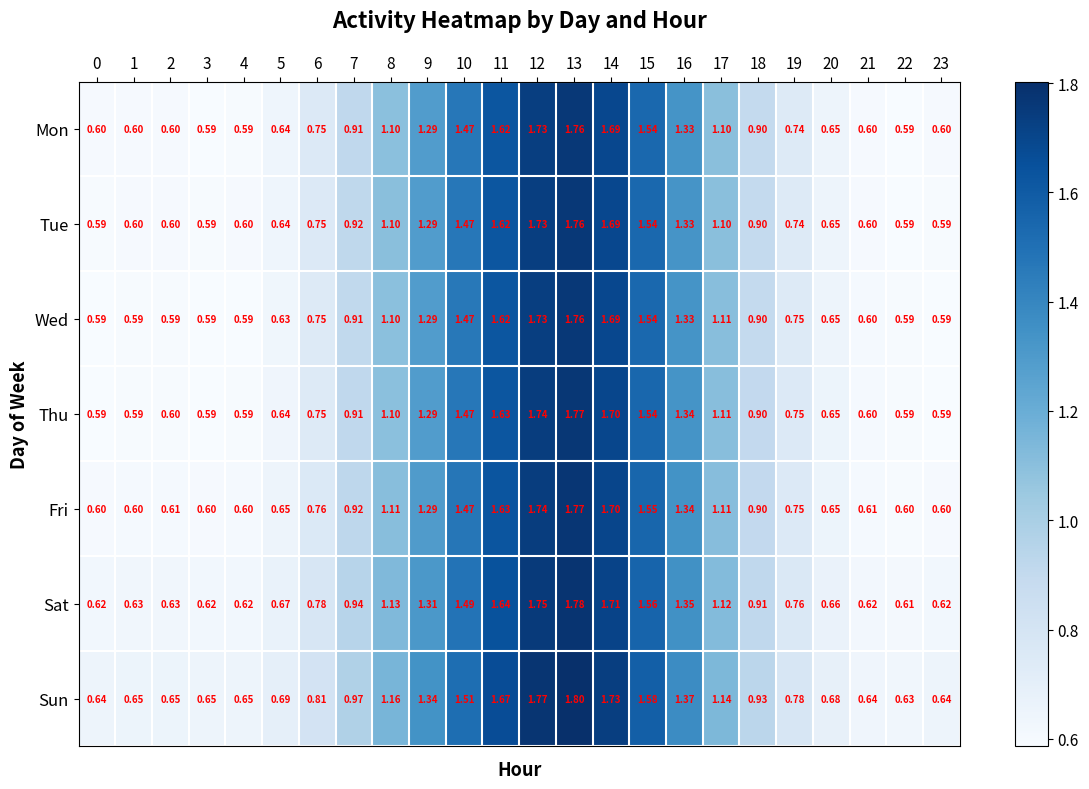

What is the maximum value shown in the chart?

1.8